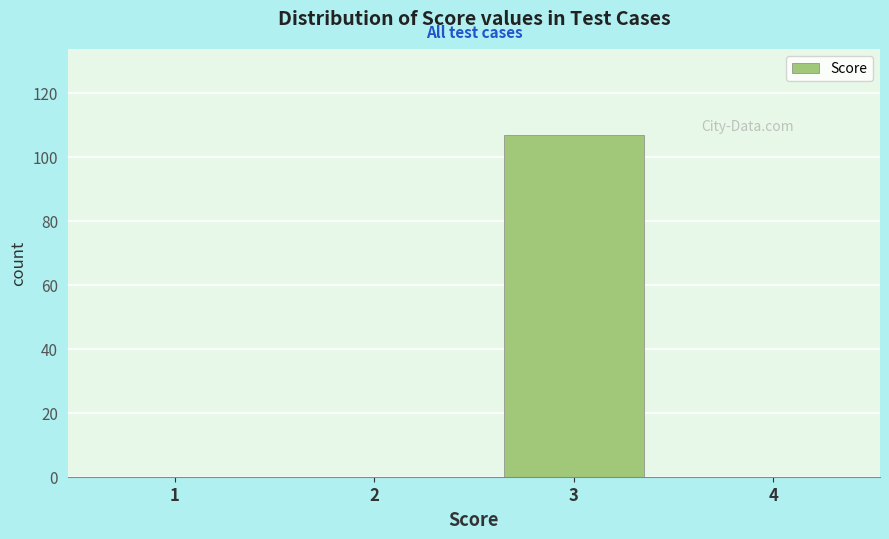

Reading right to left, extract all data points from this chart.

4=0	3=107	2=0	1=0